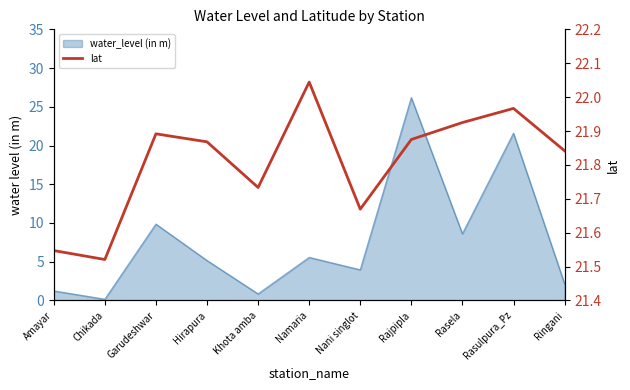

At which category does the chart reach its peak across all series?

Namaria